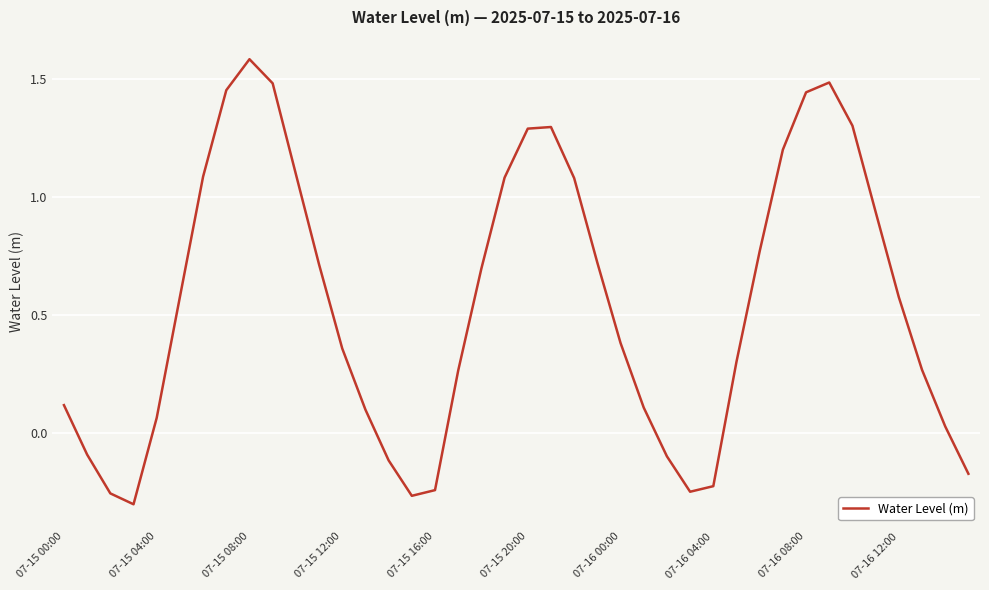

True or false: the data has more than 2 interior local peaks.

True